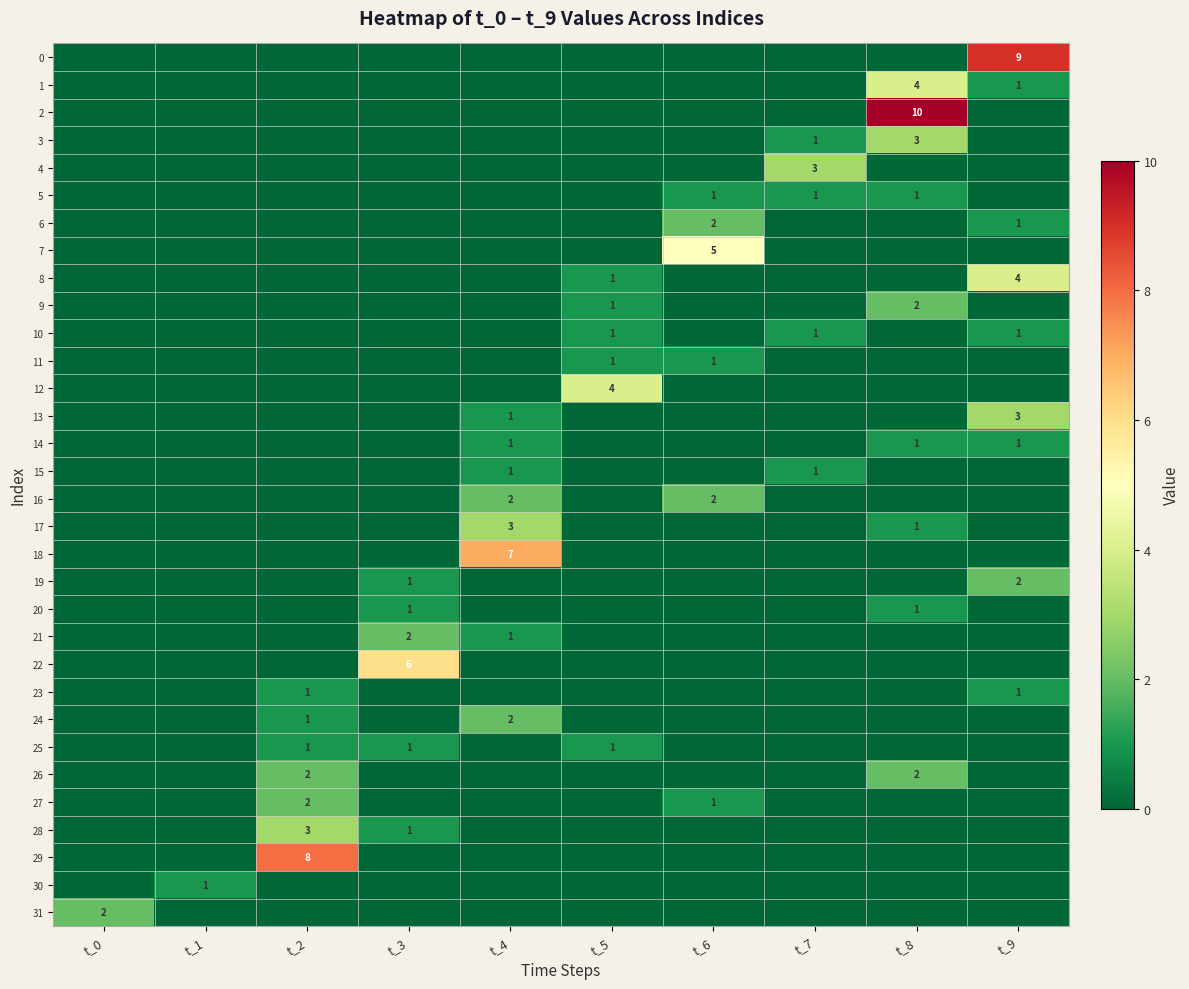

List the labels in order of 28 value, smallest first.

t_0, t_1, t_4, t_5, t_6, t_7, t_8, t_9, t_3, t_2